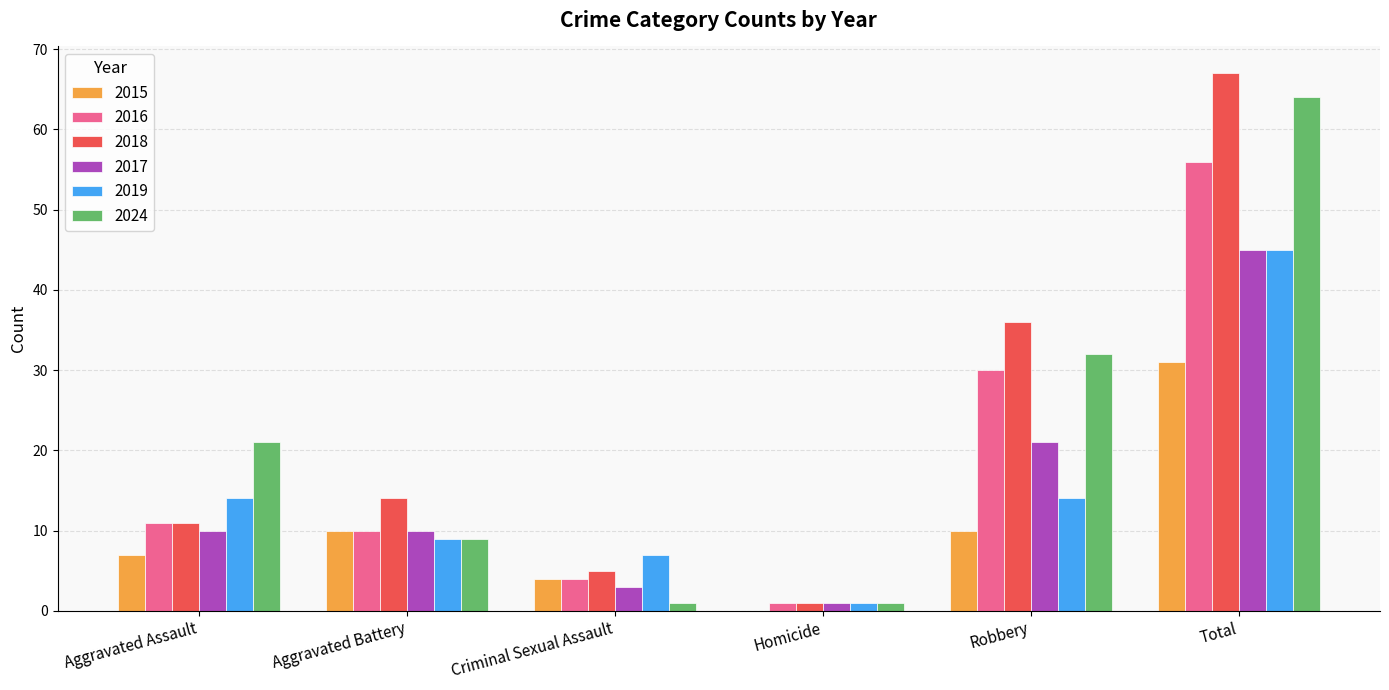

What is the total value across all series at Aggravated Assault?

74